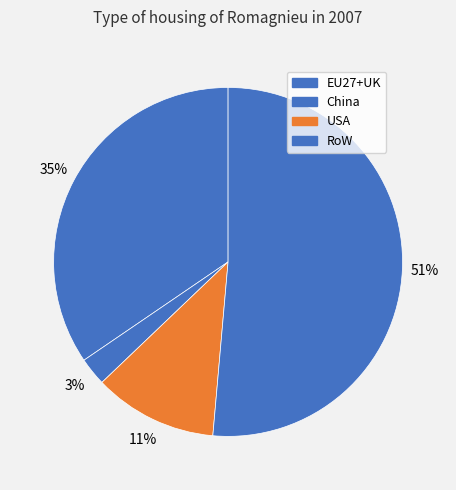

Between EU27+UK and China, which is larger?

EU27+UK